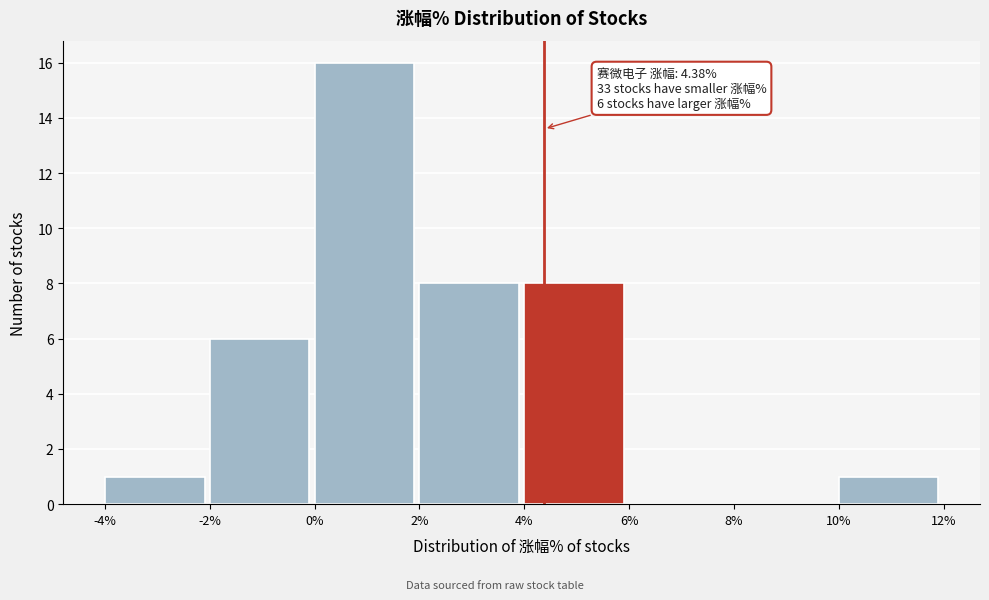

Over which range of the x-axis is the bar tallest?

0% to 2%